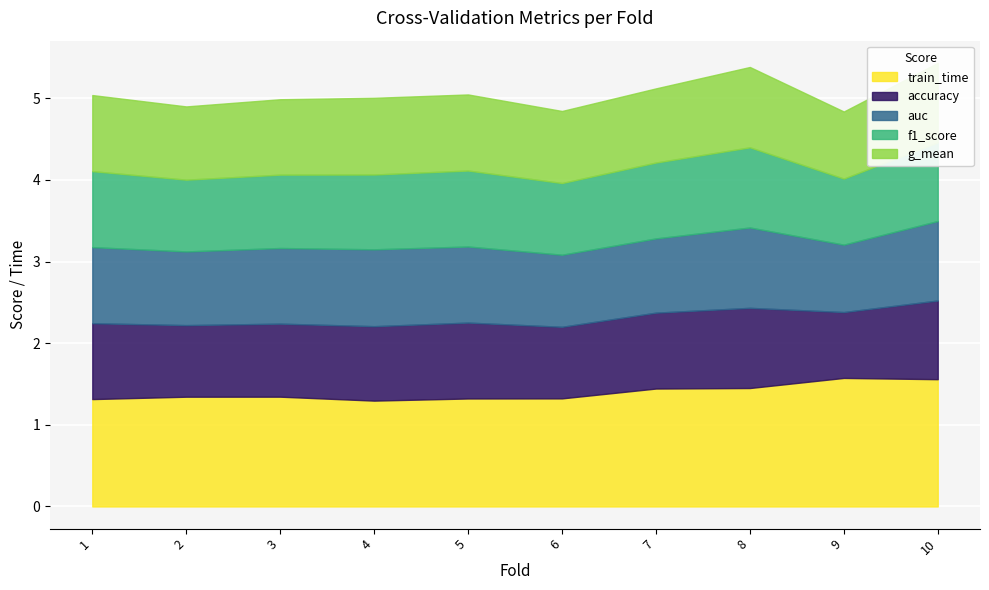

What is the value of the train_time point at the 2nd from the left?

1.3